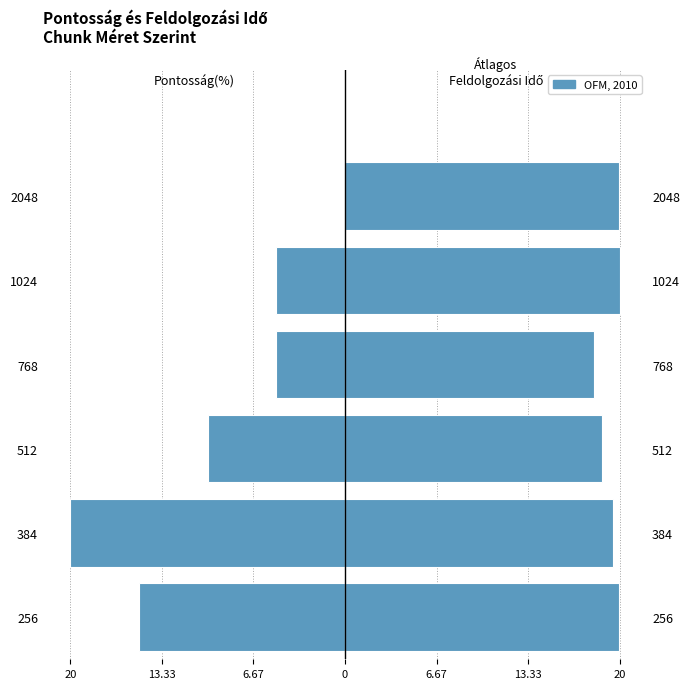

Reading left to right, what are all the values shown in this chart?

Pontosság(%): -15.0	-20.0	-10.0	-5.0	-5.0	0.0
Átlagos_feldolgozási_idő: 19.9	19.5	18.7	18.1	20.0	19.9